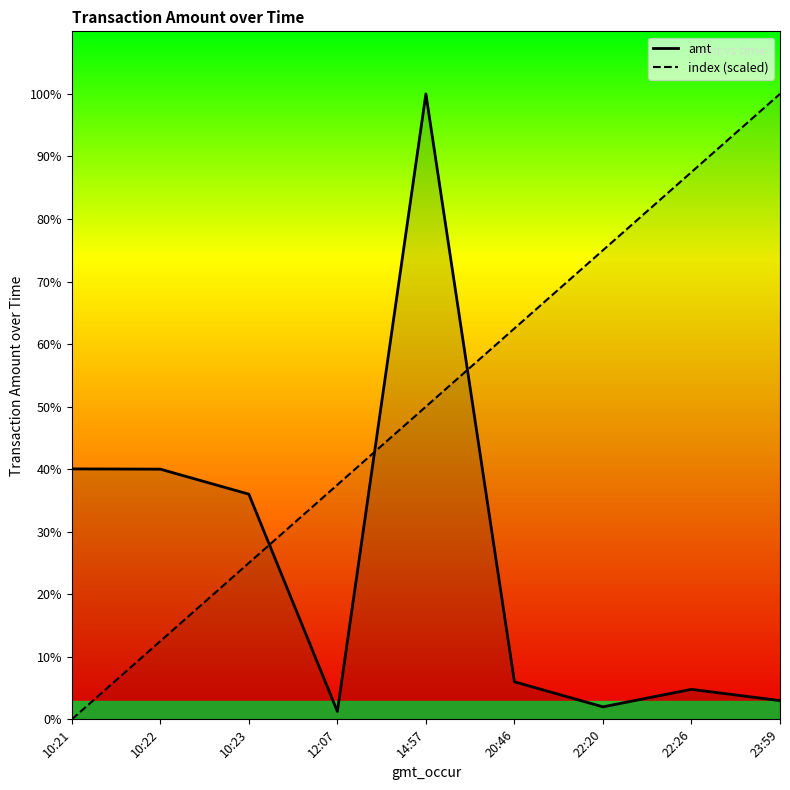

What is the label of the 1st point from the left?

10:21